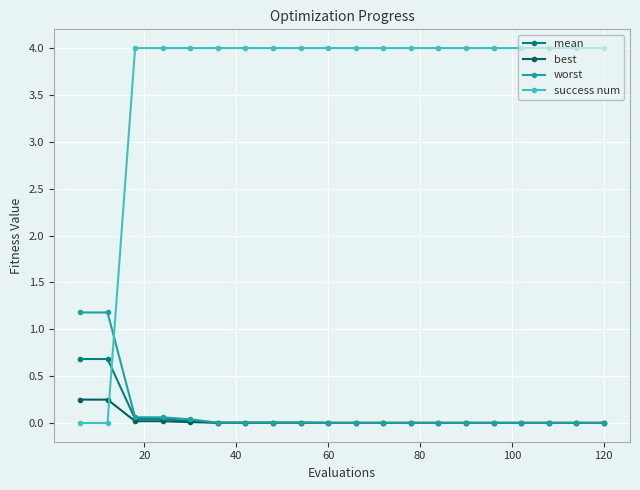

List the series in order of their peak value, lowest first.

best, mean, worst, success num